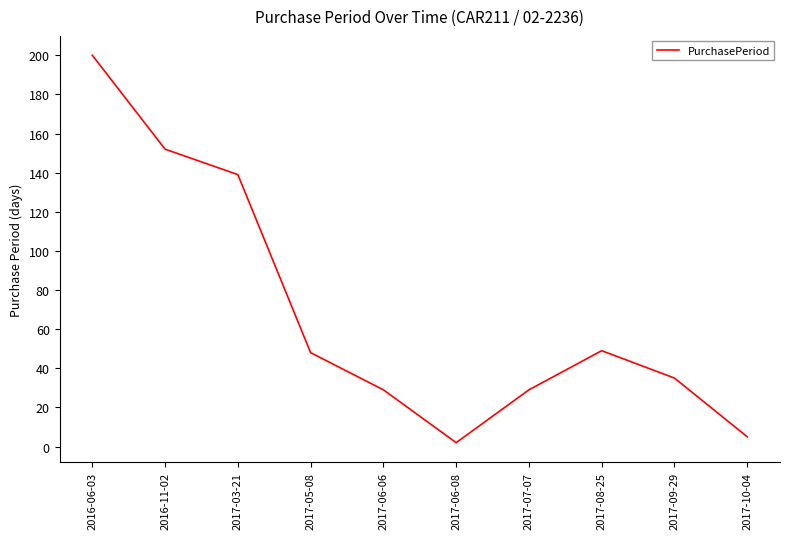

What is the approximate value at 2017-08-25?

49